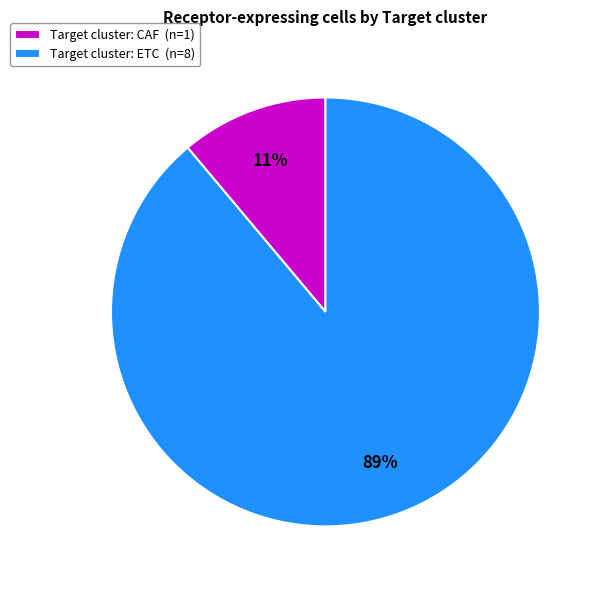

To the nearest percent, what portion does Target cluster: ETC (n=8) represent?

89%